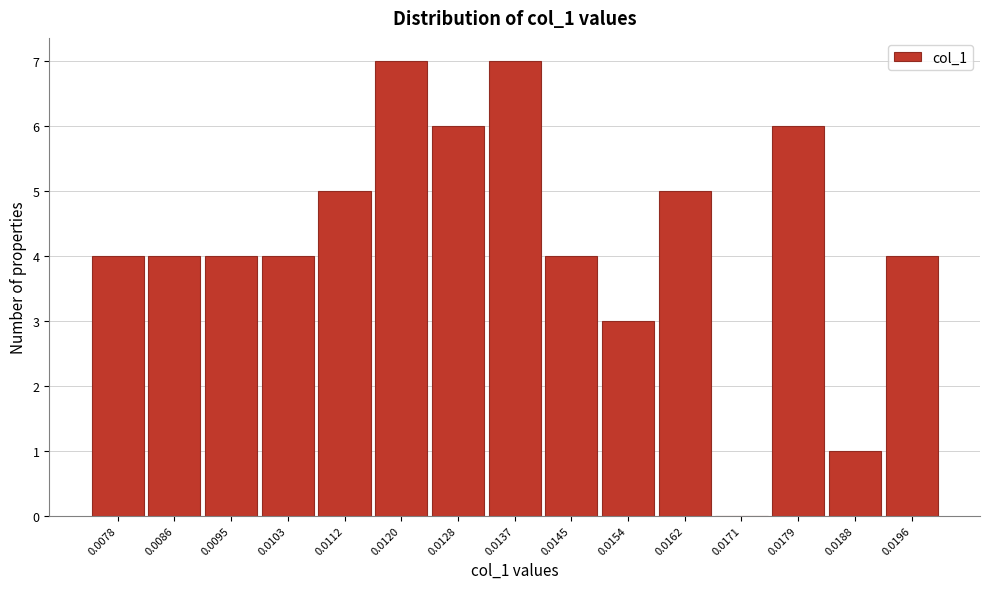

Reading right to left, what are all the values shown in this chart?

0.0196=4	0.0188=1	0.0179=6	0.0171=0	0.0162=5	0.0154=3	0.0145=4	0.0137=7	0.0128=6	0.0120=7	0.0112=5	0.0103=4	0.0095=4	0.0086=4	0.0078=4